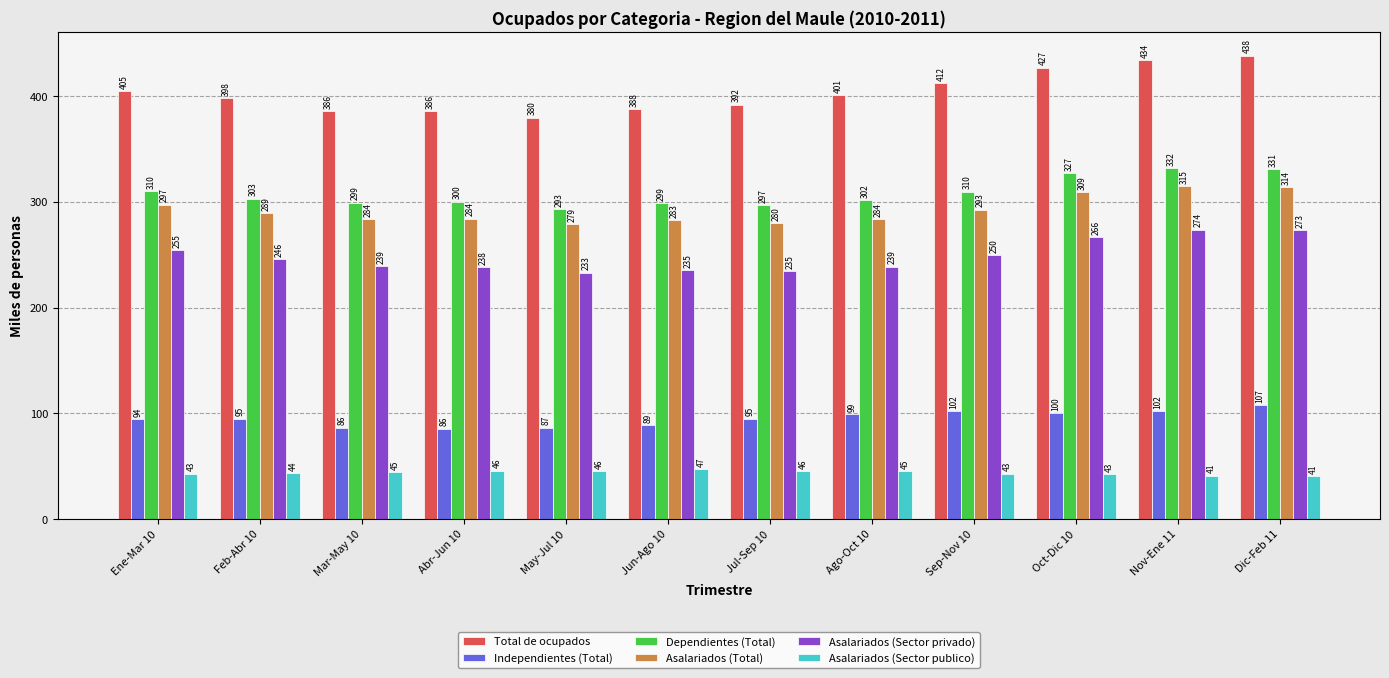

What is the maximum value for Asalariados (Total)?

314.9